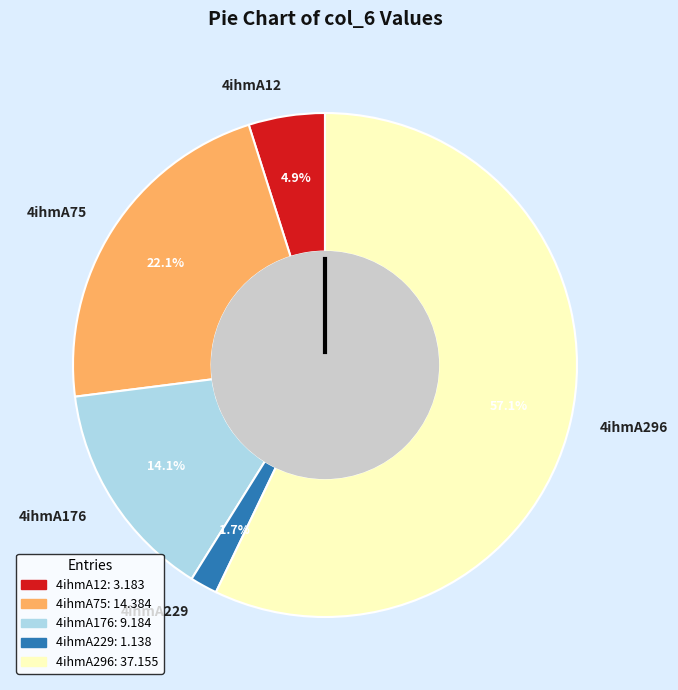

How many slices are in this pie chart?

5